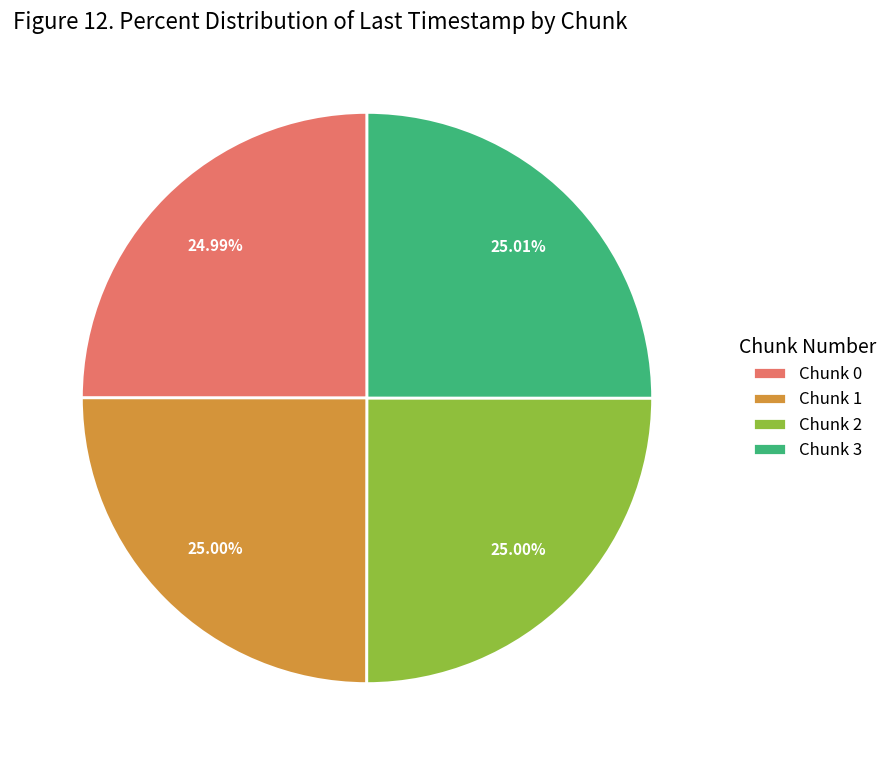

How many segments does this pie chart have?

4